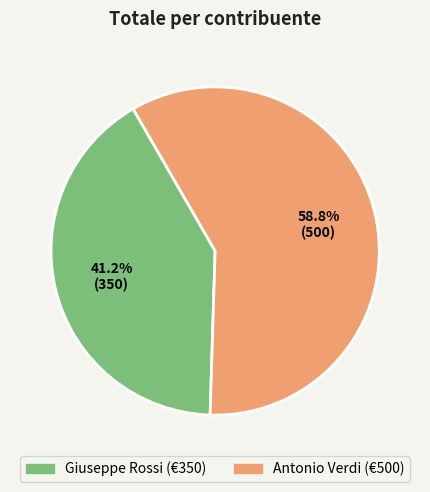

To the nearest percent, what is the difference between the Giuseppe Rossi and Antonio Verdi slice percentages?

18%